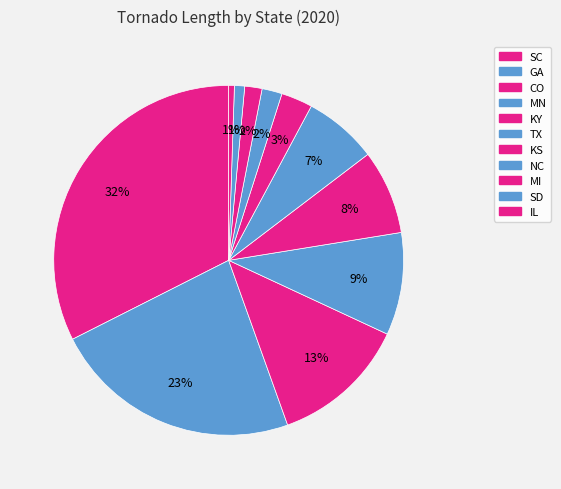

How many segments does this pie chart have?

11